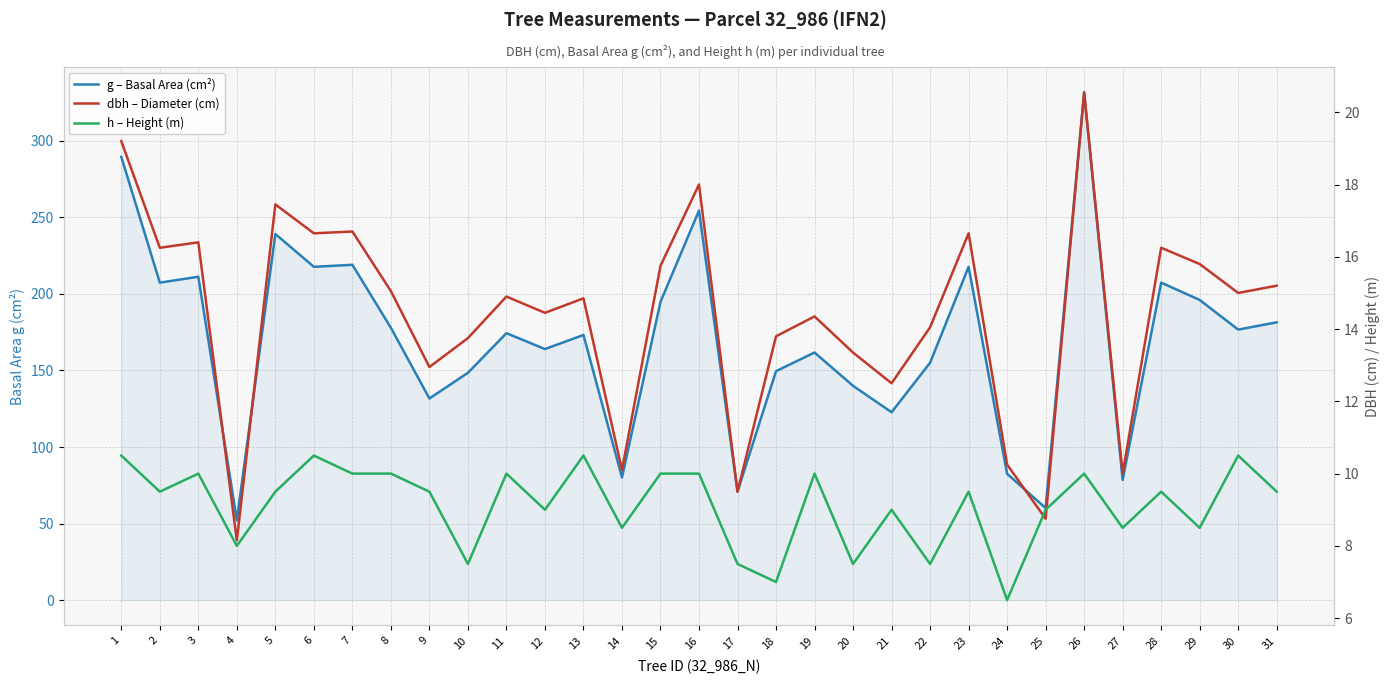

What is the sum of the g – Basal Area (cm²) values at 3 and 6?

429.0